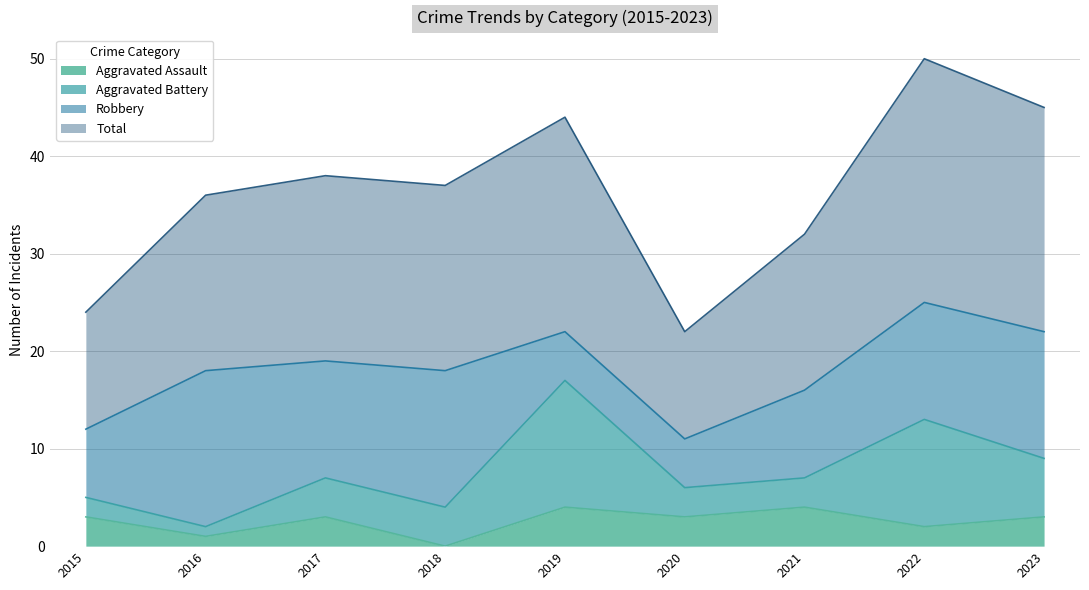

What is the maximum value for Aggravated Assault?

4